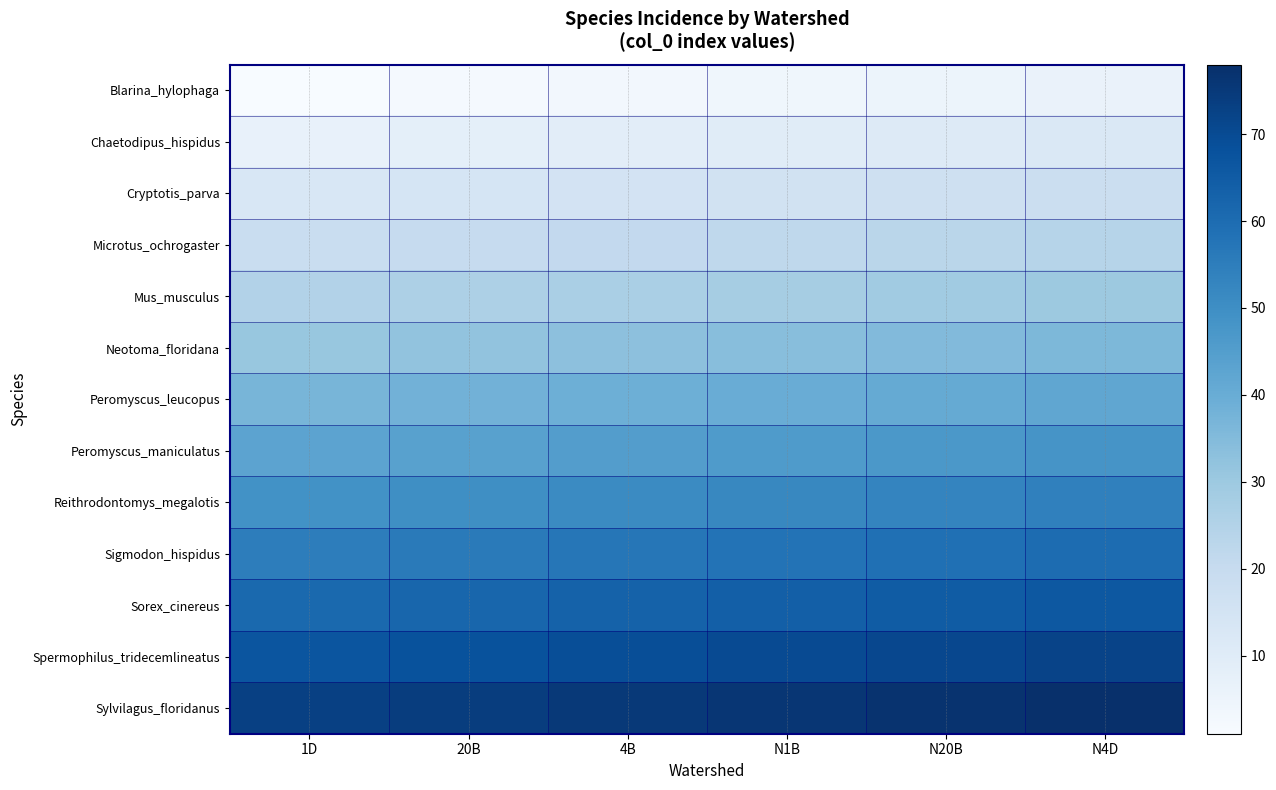

Which has a higher value, 1D or N1B?

N1B